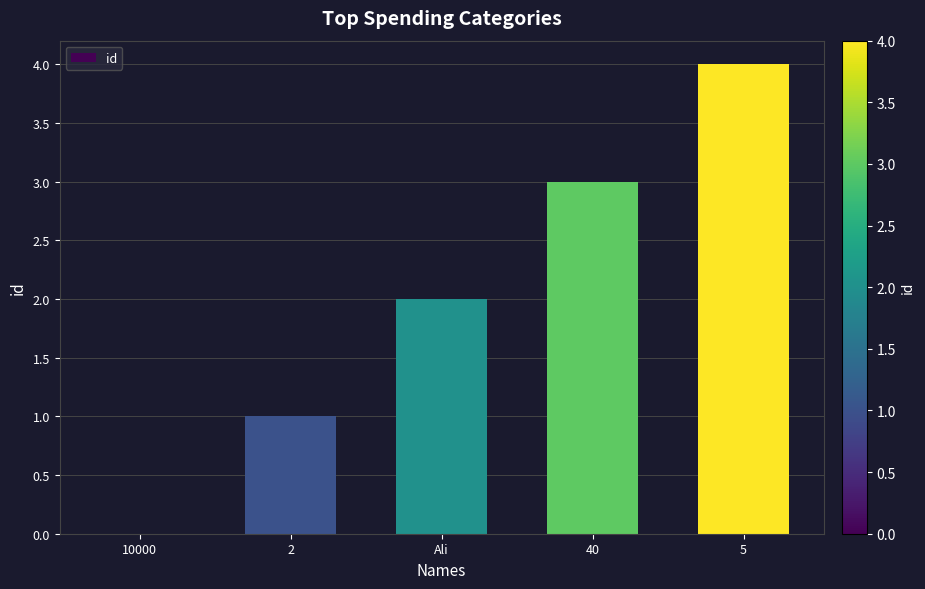

What is the difference between the values at 40 and 2?

2